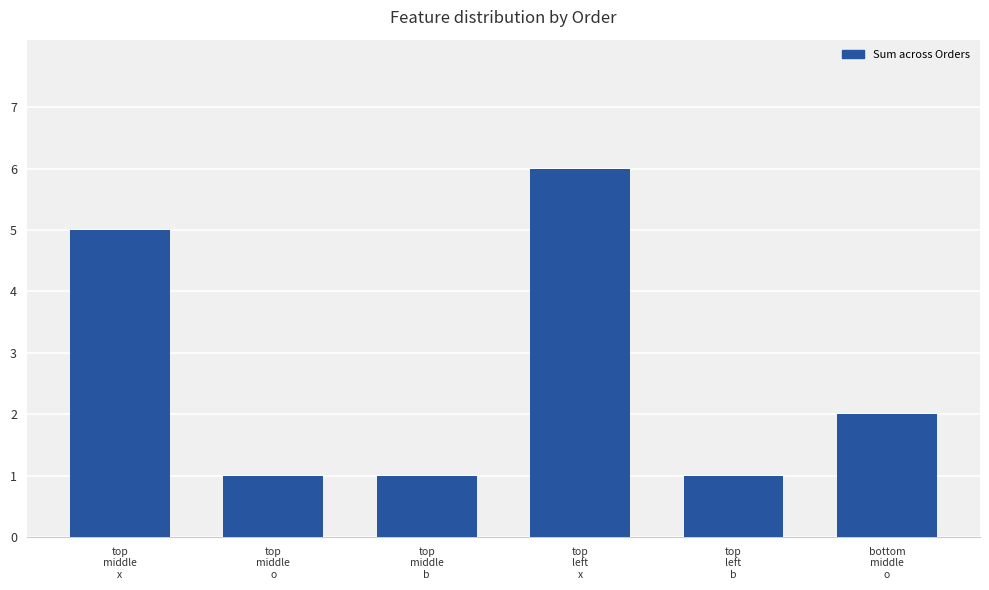

Which has a higher value, top
middle
o or top
middle
x?

top
middle
x